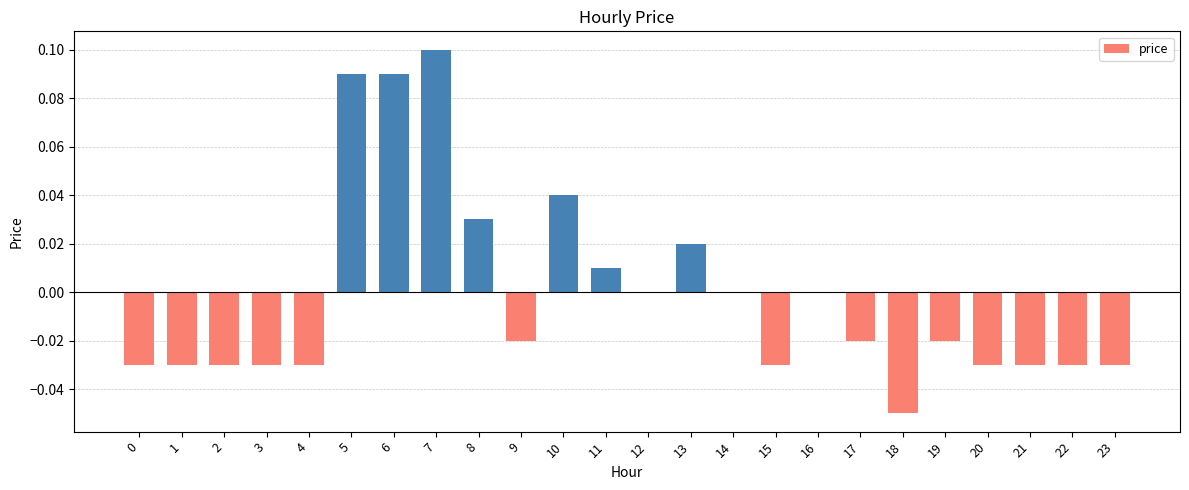

How many categories are shown in the chart?

24